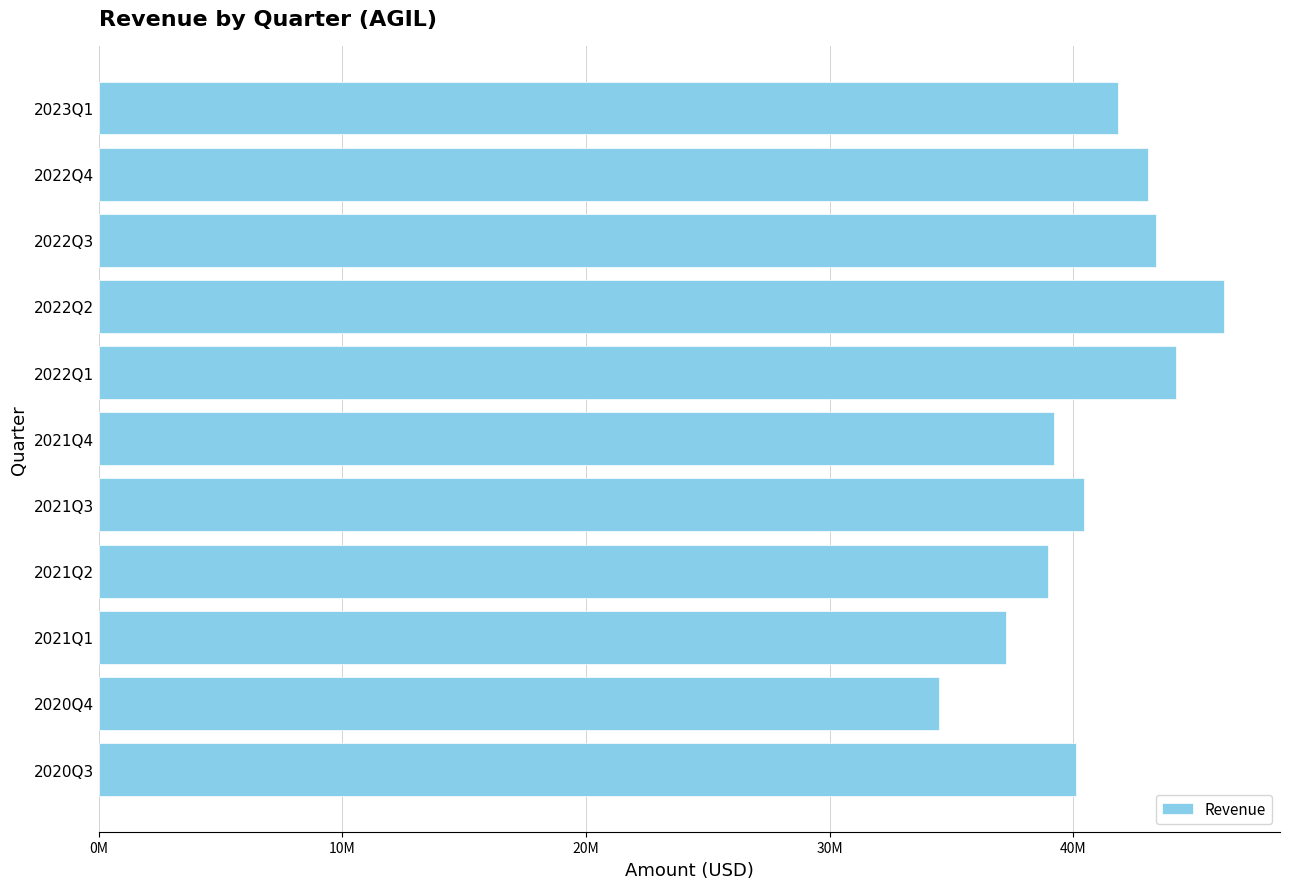

Are the bars horizontal?

Yes